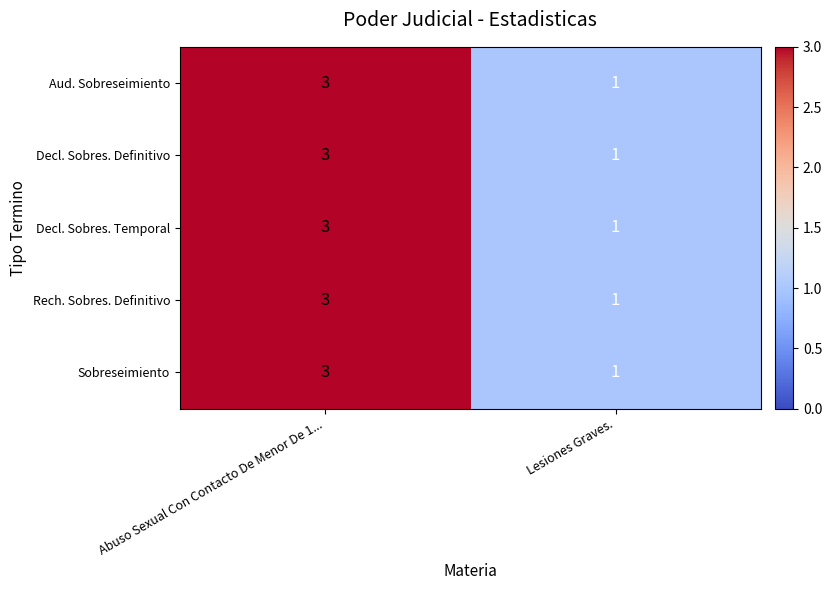

List the labels in order of Sobreseimiento value, largest first.

Abuso Sexual Con Contacto De Menor De 1..., Lesiones Graves.